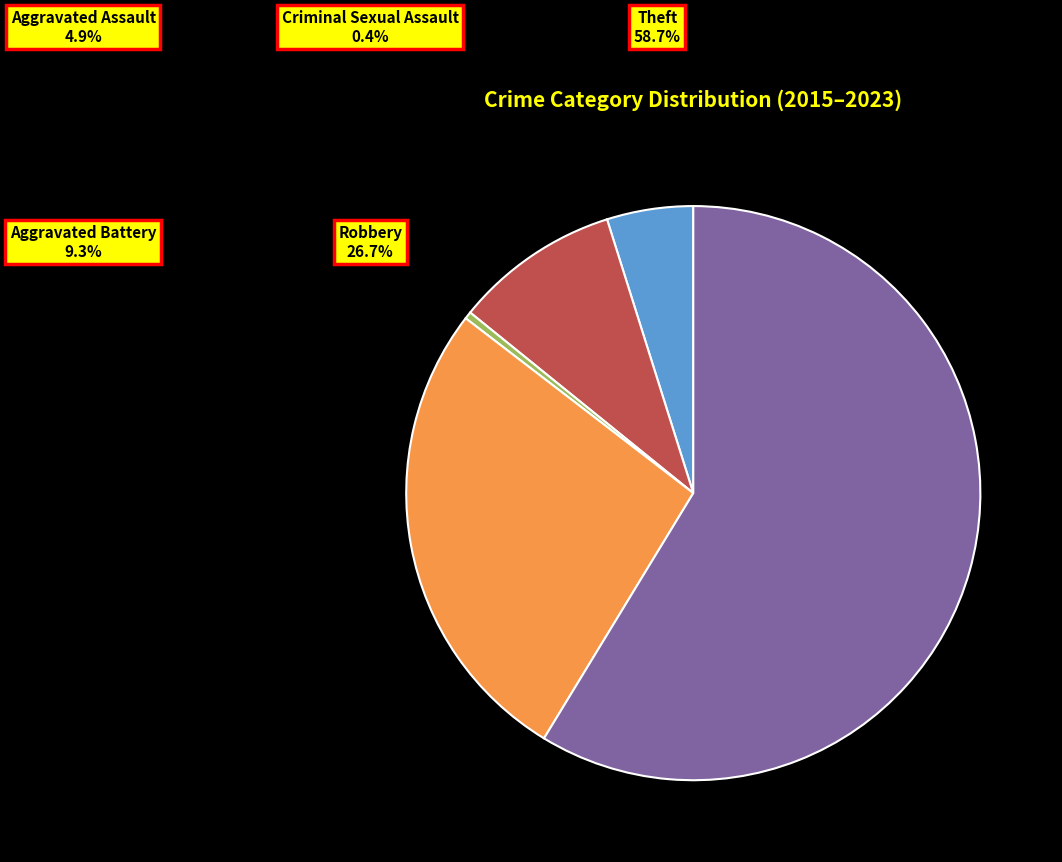

What is the majority slice?

Theft